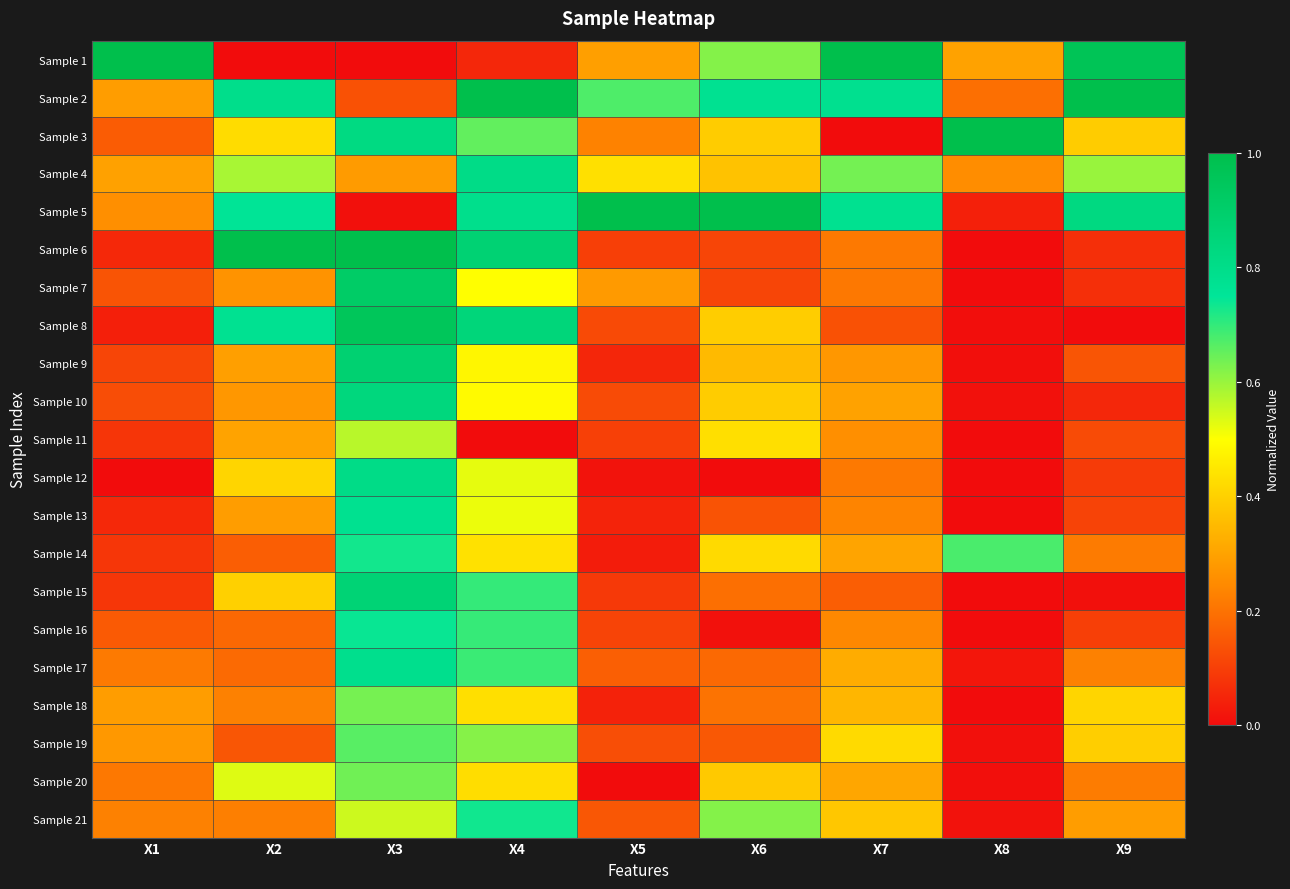

Rank the series at X1 from highest to lowest value.

Sample 1, Sample 4, Sample 2, Sample 18, Sample 19, Sample 5, Sample 21, Sample 17, Sample 20, Sample 3, Sample 16, Sample 7, Sample 10, Sample 9, Sample 14, Sample 15, Sample 11, Sample 13, Sample 6, Sample 8, Sample 12